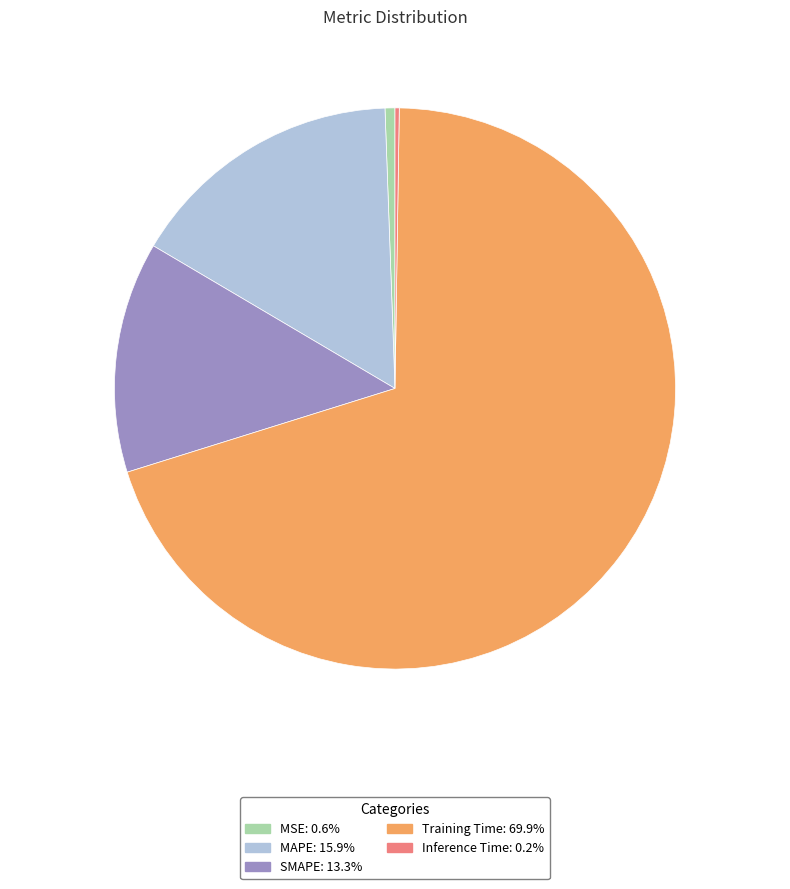

Combined, do MAPE and SMAPE account for over 50%?

No